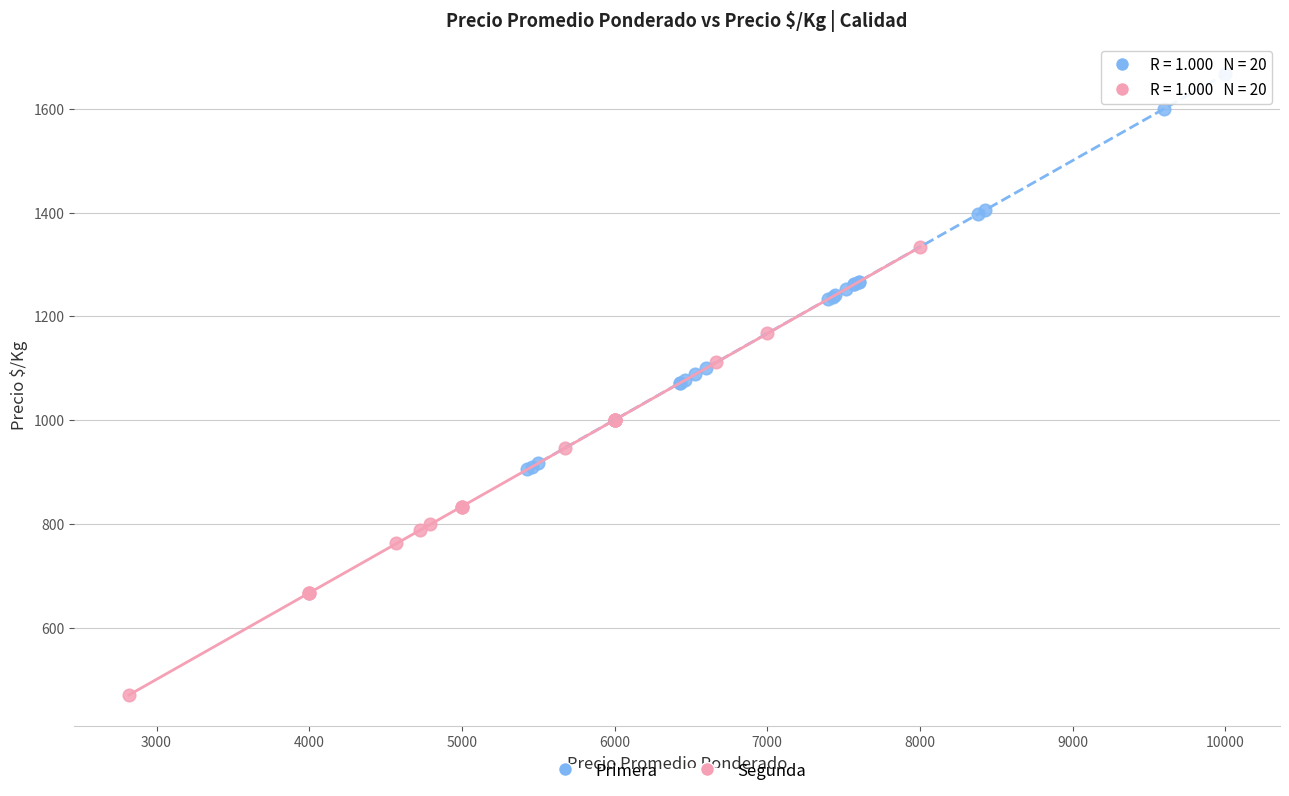

Which series has the widest spread of Y values?

Segunda